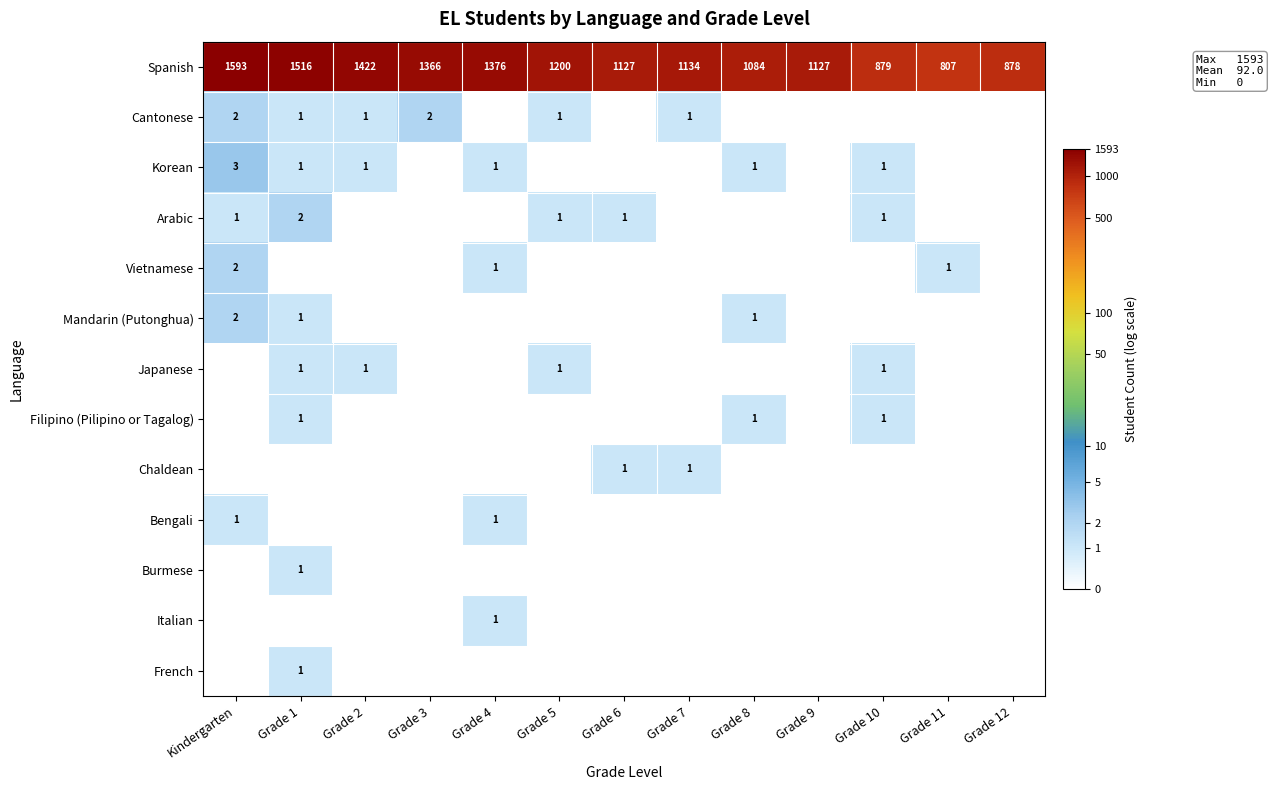

What is the minimum value for Spanish?

807